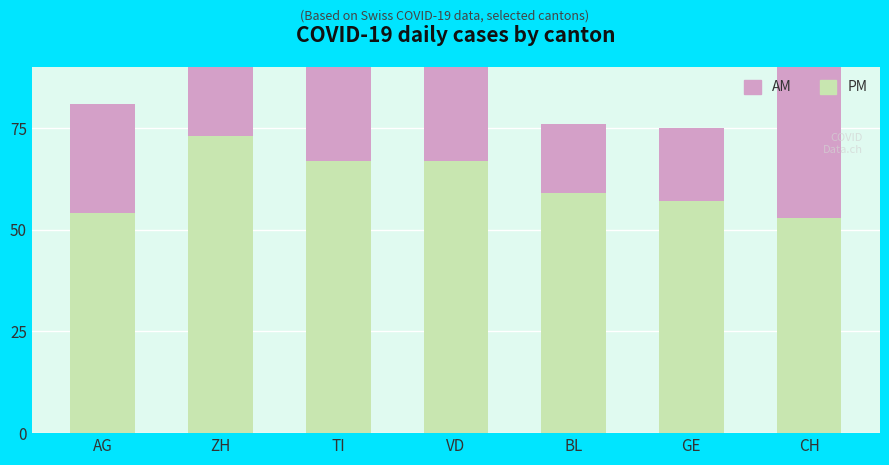

How many bars are there in total?

14